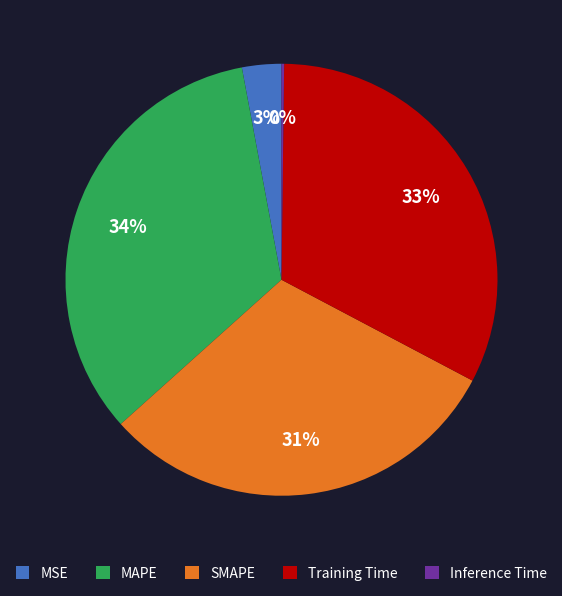

To the nearest percent, what is the average slice percentage?

20%